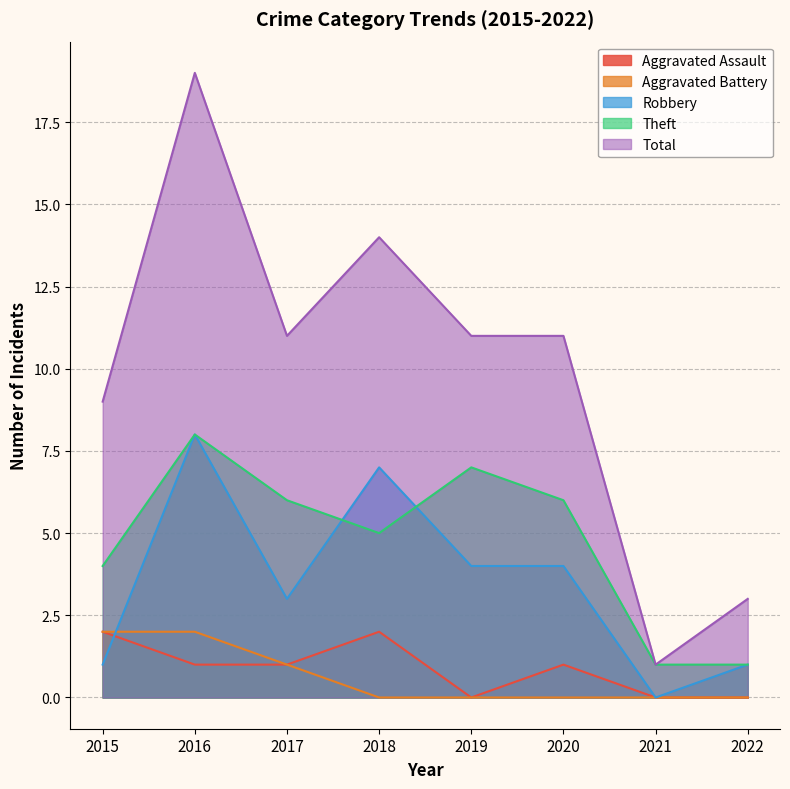

Is it true that Robbery equals 4 at 2021?

False